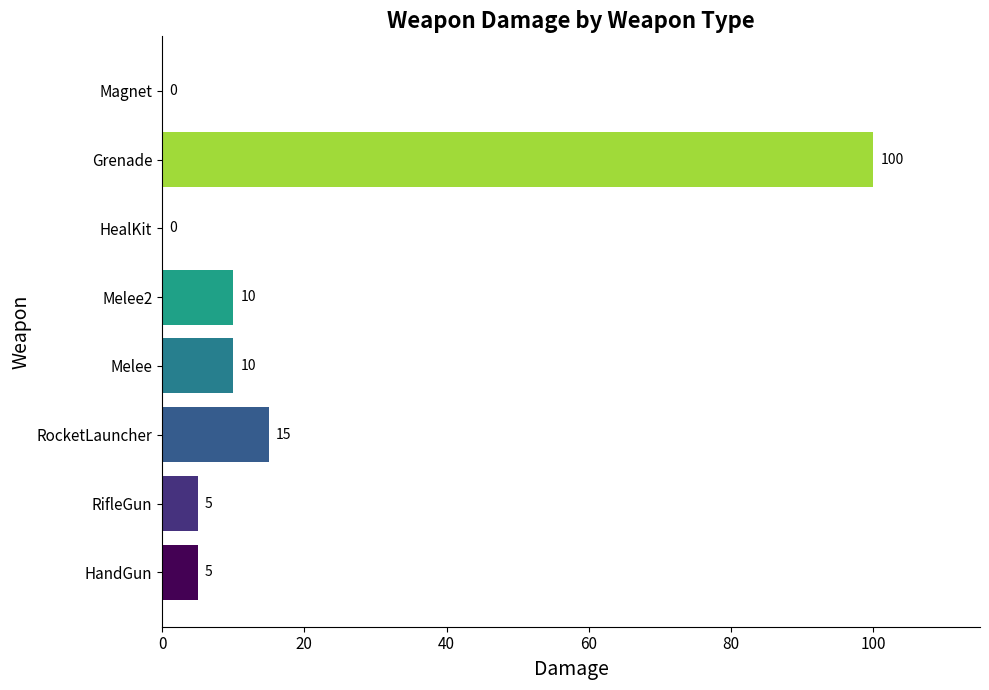

What is the sum of all values?

145